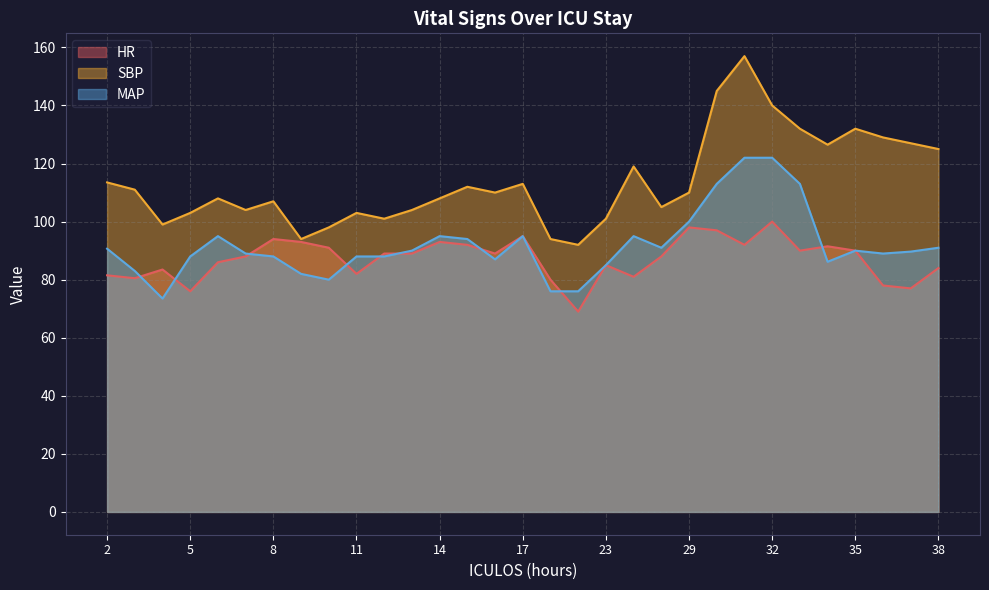

True or false: MAP and SBP cross at least once.

False